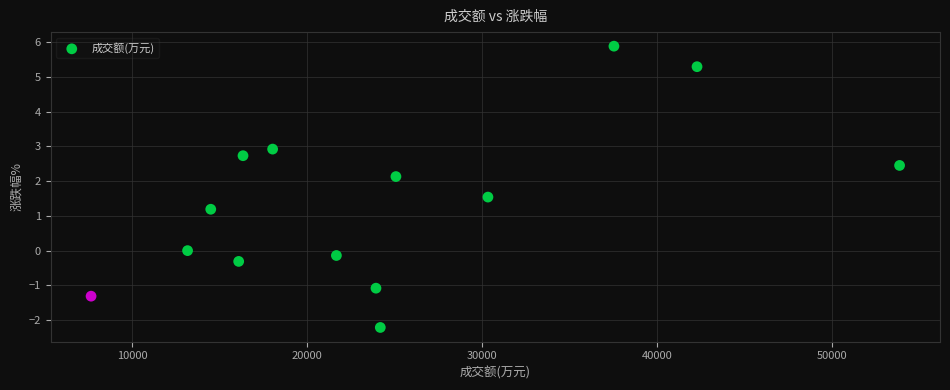

What Y value in the scatter plot is closest to 1?

1.2